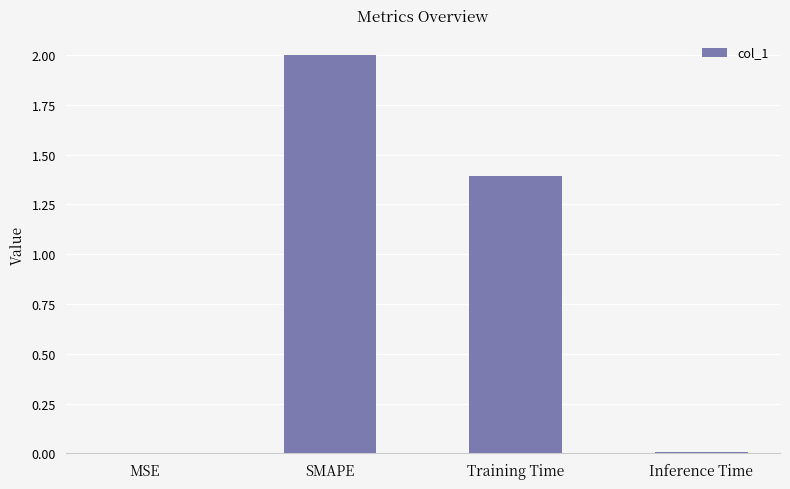

Which has a higher value, MSE or Training Time?

Training Time